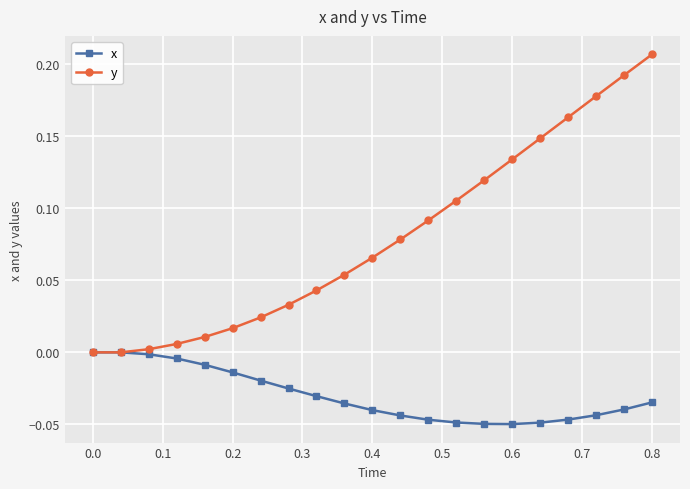

Which series has the largest total across all categories?

y